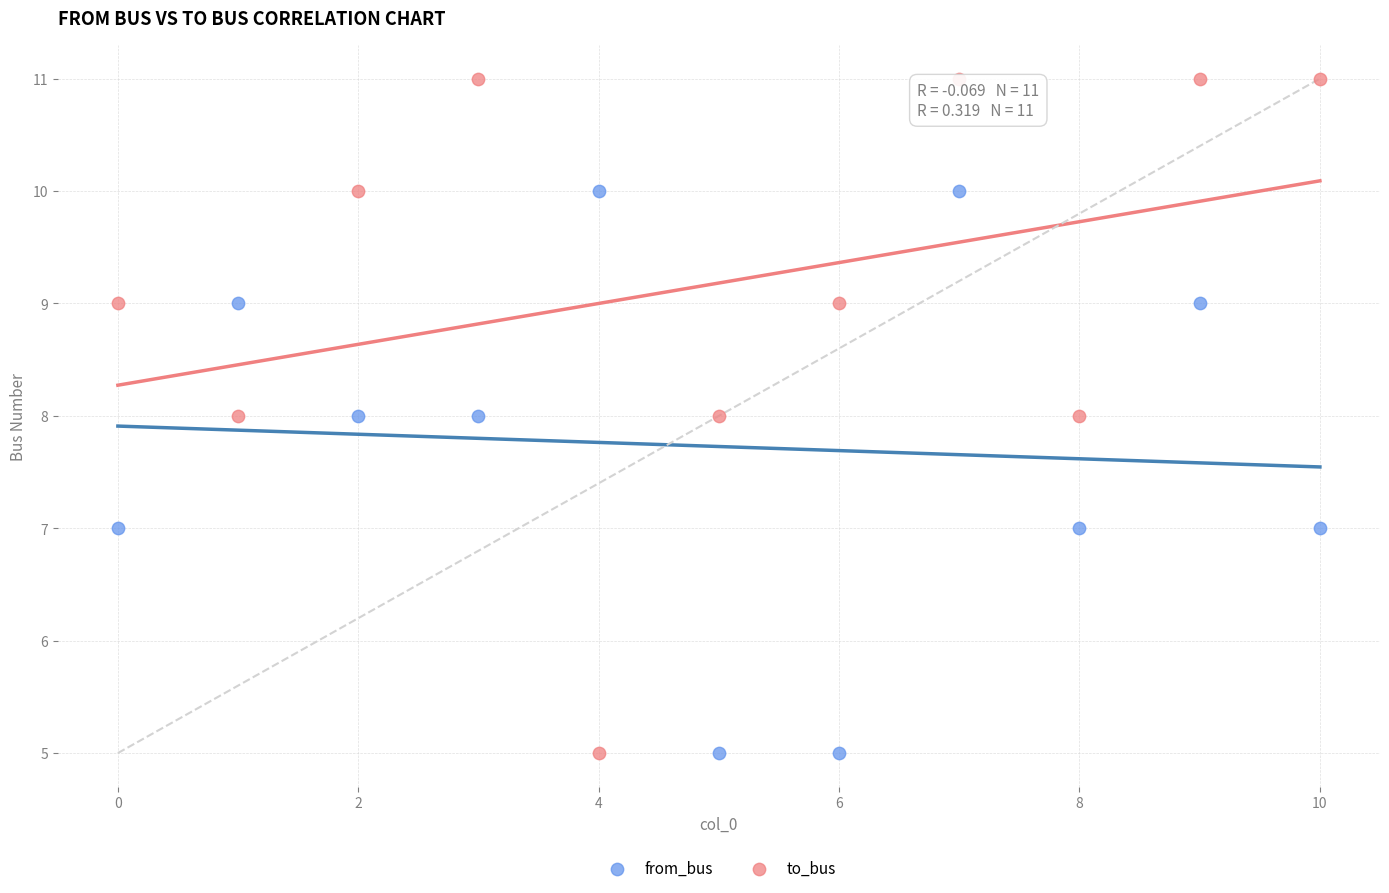

Which series reaches the maximum Y coordinate?

to_bus